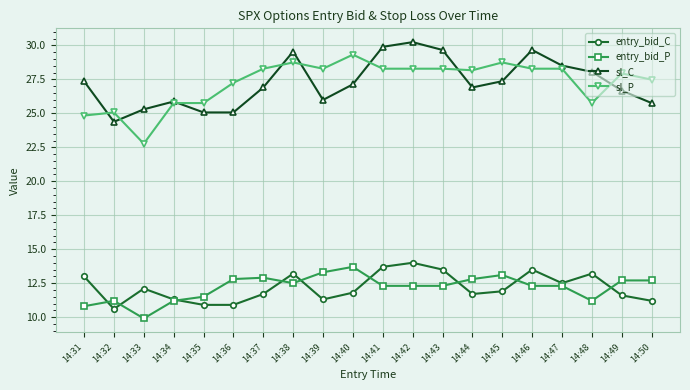

How many interior local peaks does the sl_C series have?

4